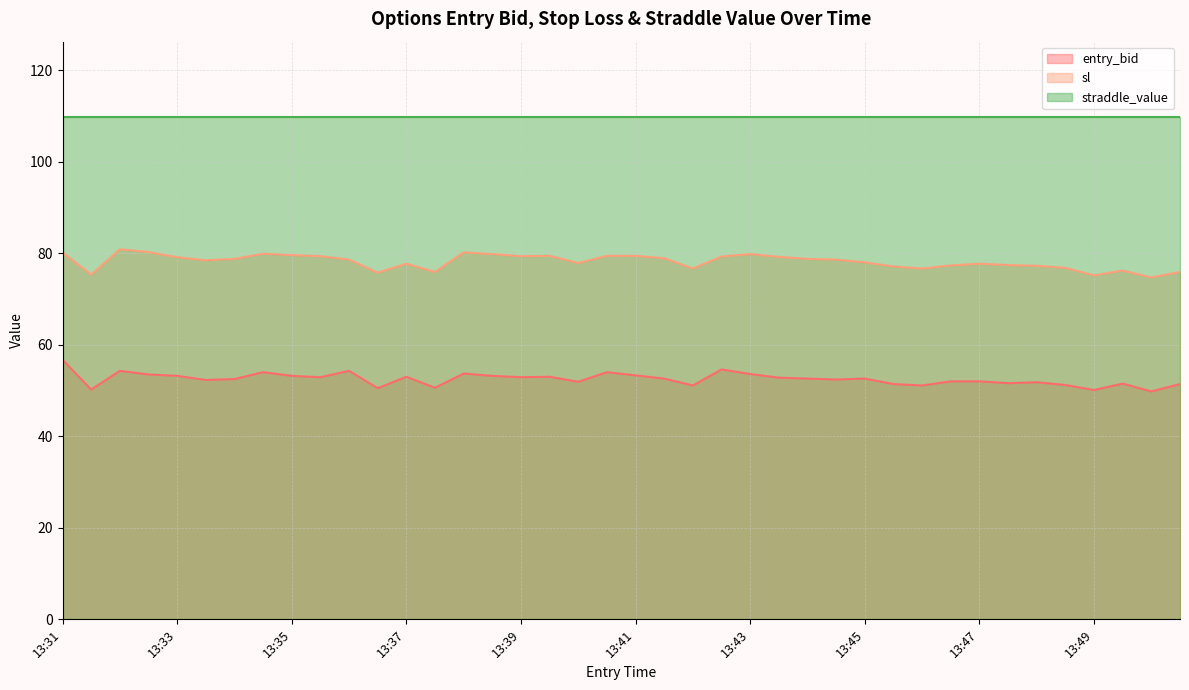

Rank the series by their maximum value, from highest to lowest.

straddle_value, sl, entry_bid